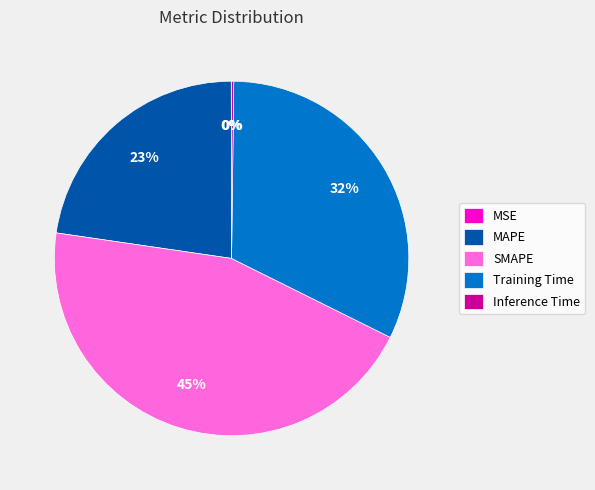

The MAPE slice represents 23% of the pie. True or false?

True